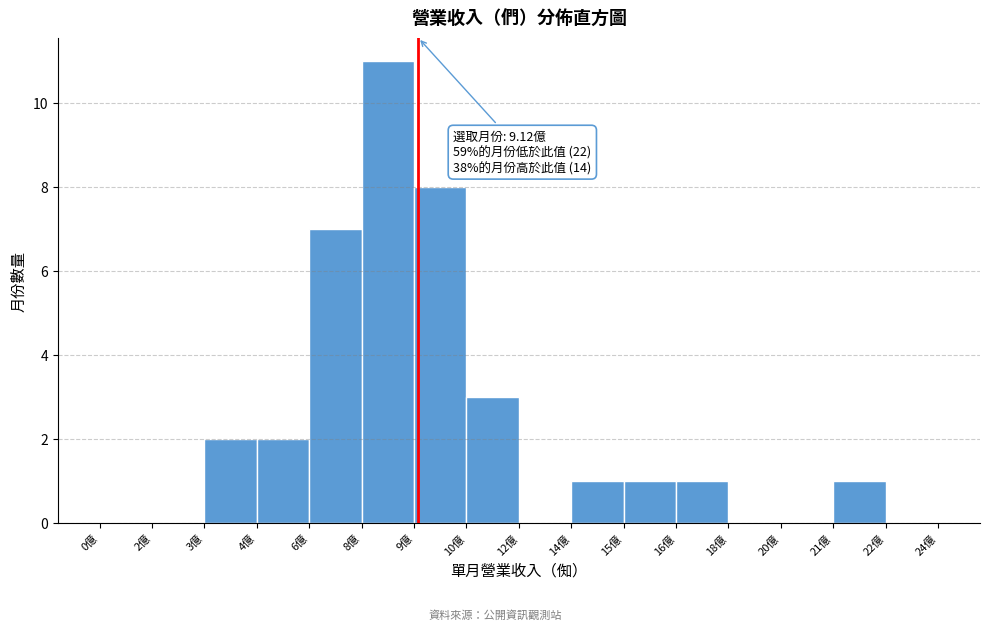

Reading right to left, extract all data points from this chart.

22億=0	21億=1	20億=0	18億=0	16億=1	15億=1	14億=1	12億=0	10億=3	9億=8	8億=11	6億=7	4億=2	3億=2	2億=0	0億=0